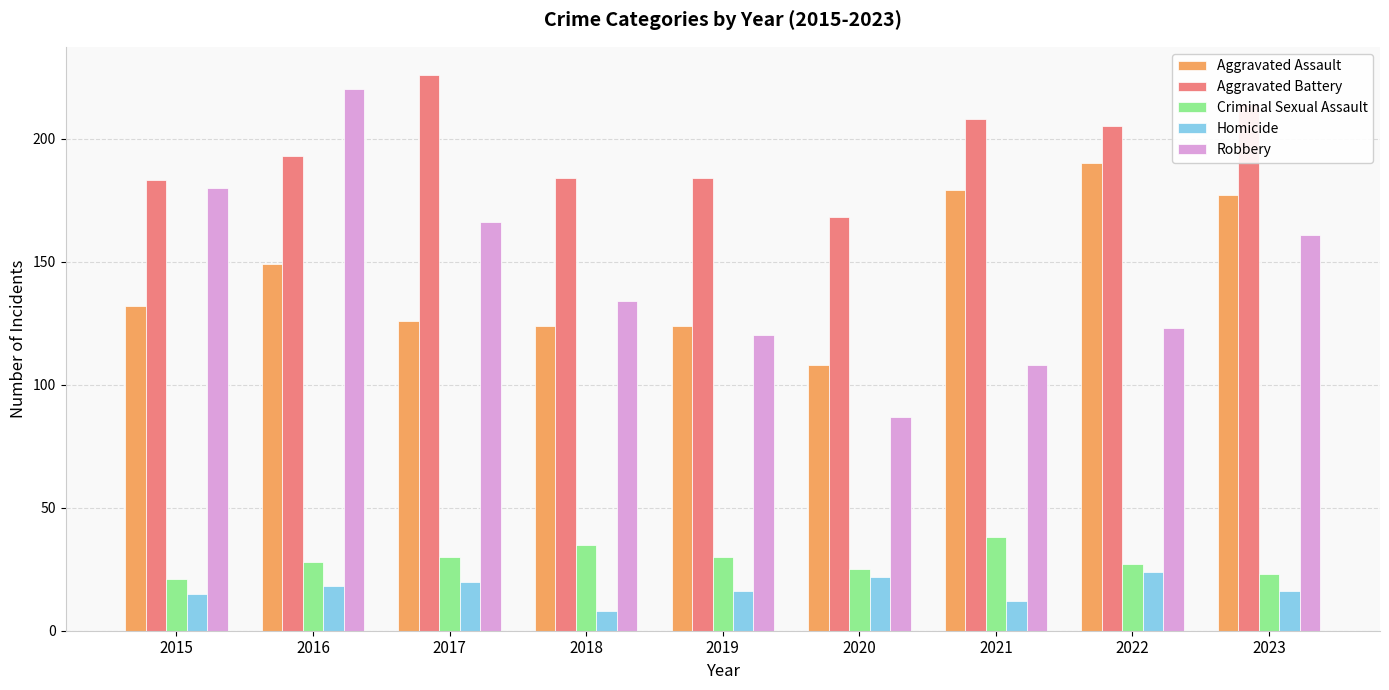

What is the spread (max minus min) of values at 2016?

202